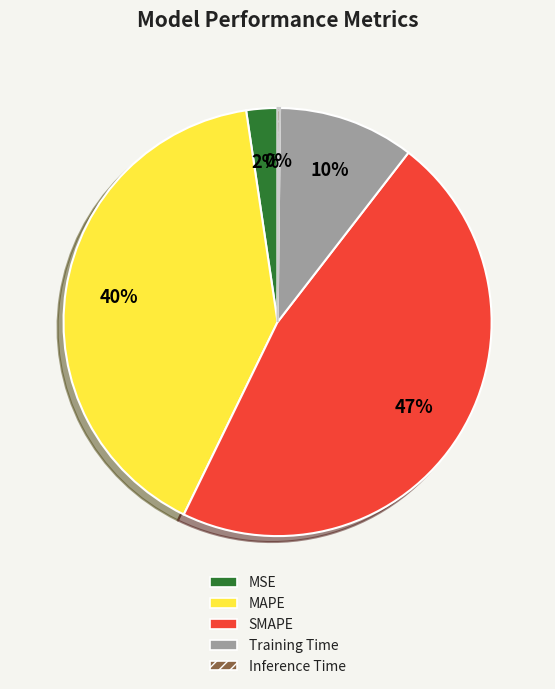

To the nearest percent, what is the average slice percentage?

20%